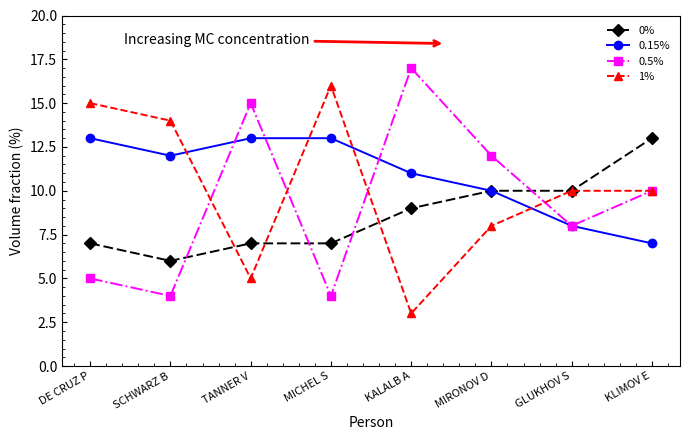

Count the number of categories in the chart.

8